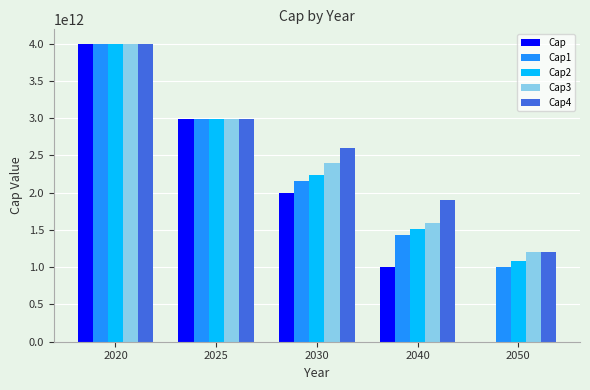

At which category is the sum across all series the highest?

2020